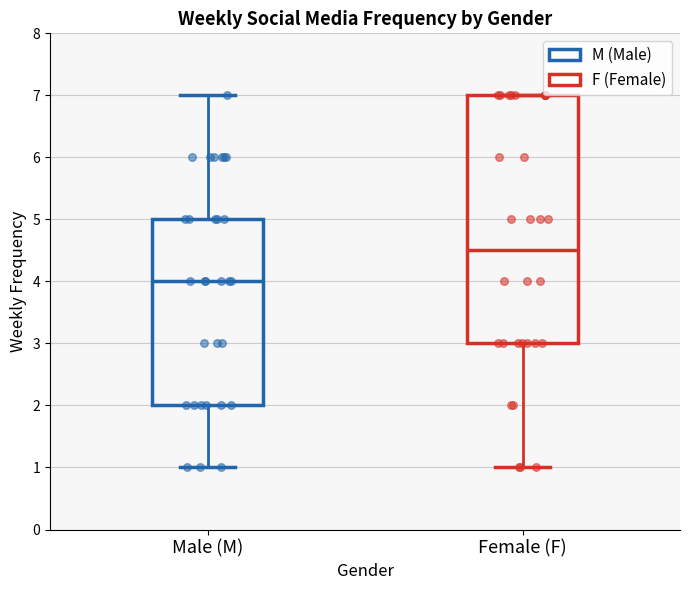

Reading left to right, read every box against the y-axis: the position of its median line, the range the box covers, and the ends of its whiskers. The values are not printed on the chart, so give them approximately, as read against the axis.

Male (M): median 4.0, box 2.0 to 5.0, whiskers 1.0 to 7.0
Female (F): median 4.5, box 3.0 to 7.0, whiskers 1.0 to 7.0